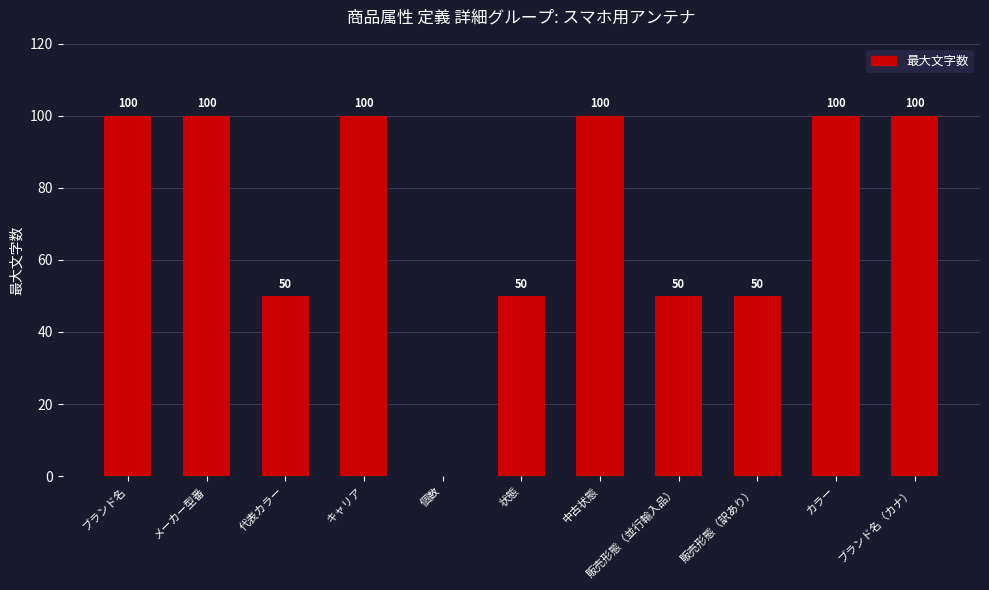

Between メーカー型番 and 状態, which is larger?

メーカー型番